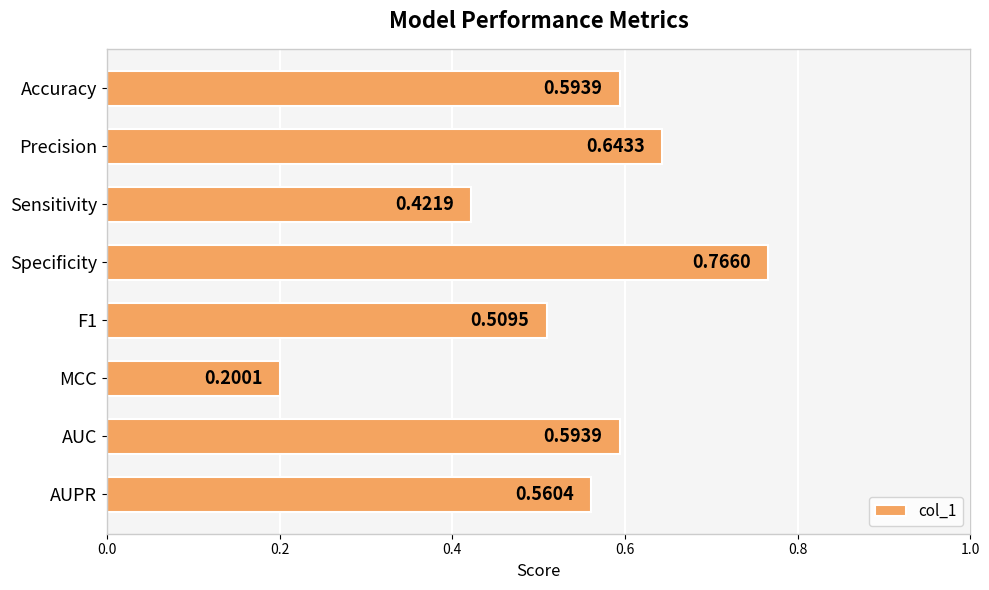

What is the sum of all values?

4.3